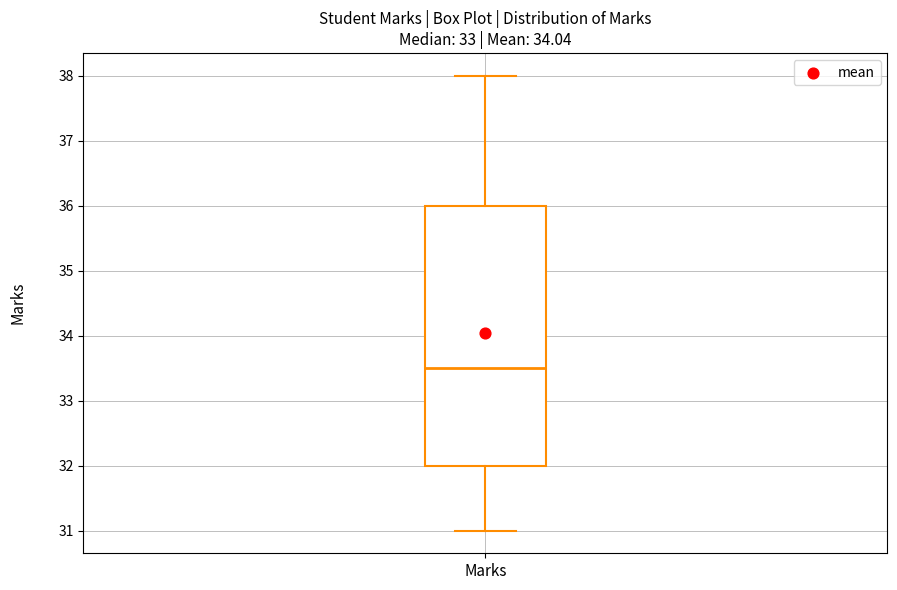

Read this box plot against the y-axis: the position of the median line, the range covered by the box, and the ends of both whiskers. The values are not printed on the chart, so give them approximately, as read against the axis.

median 33.5, box 32.0 to 36.0, whiskers 31.0 to 38.0